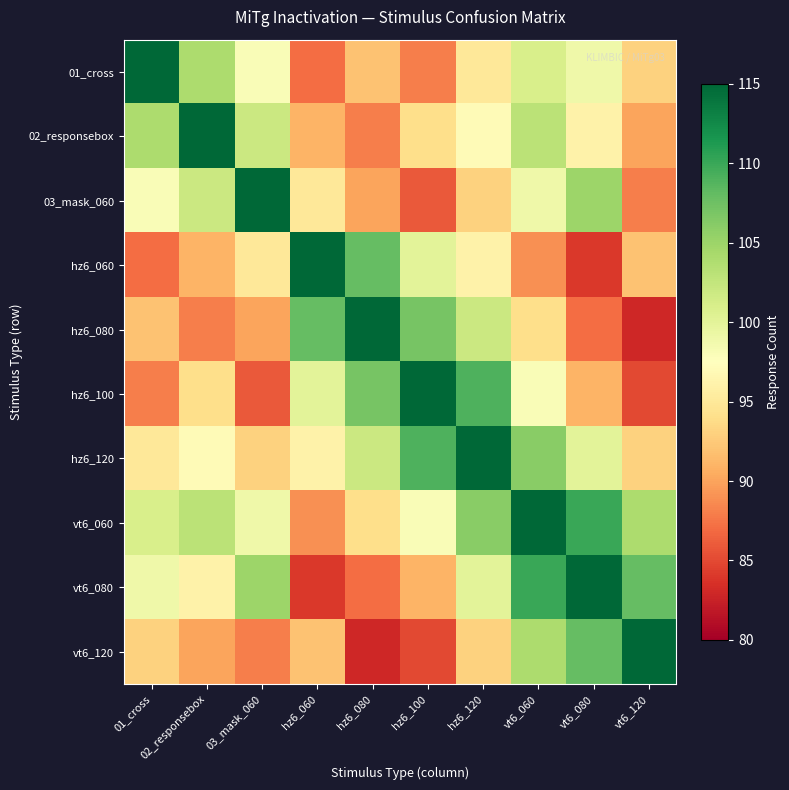

At which category is the sum across all series the highest?

vt6_060